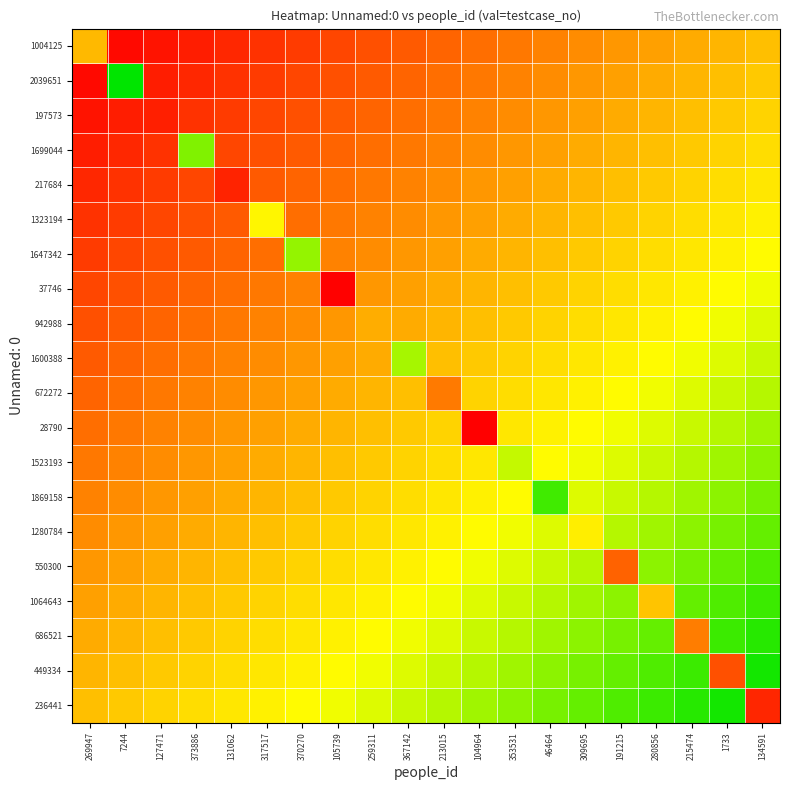

Between 213015 and 131062, which is larger?

213015